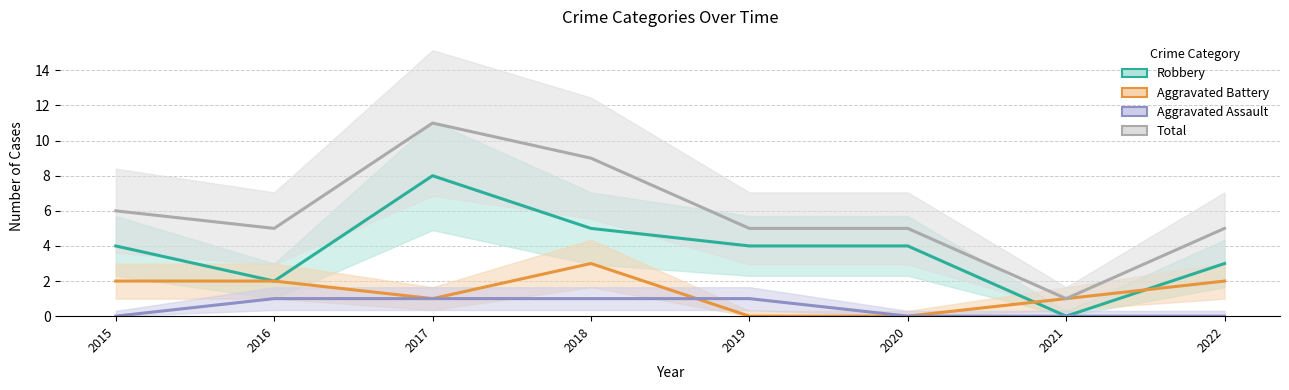

Where is the first local maximum for Robbery?

2017